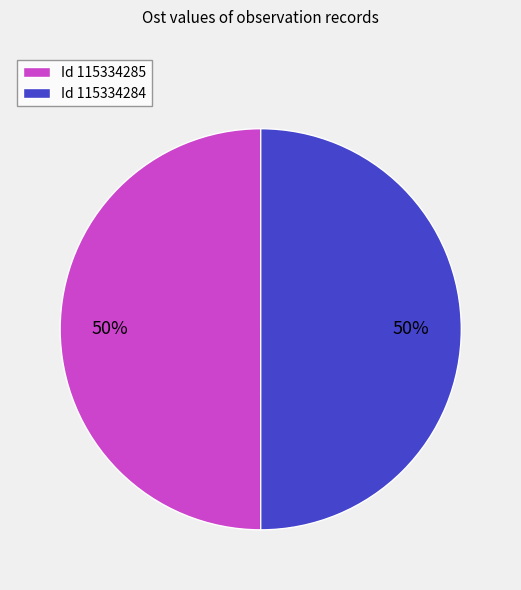

Do Id 115334285 and Id 115334284 together represent more than half of the pie?

Yes